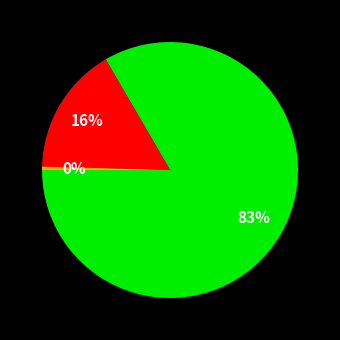

Count the number of slices in the pie.

3